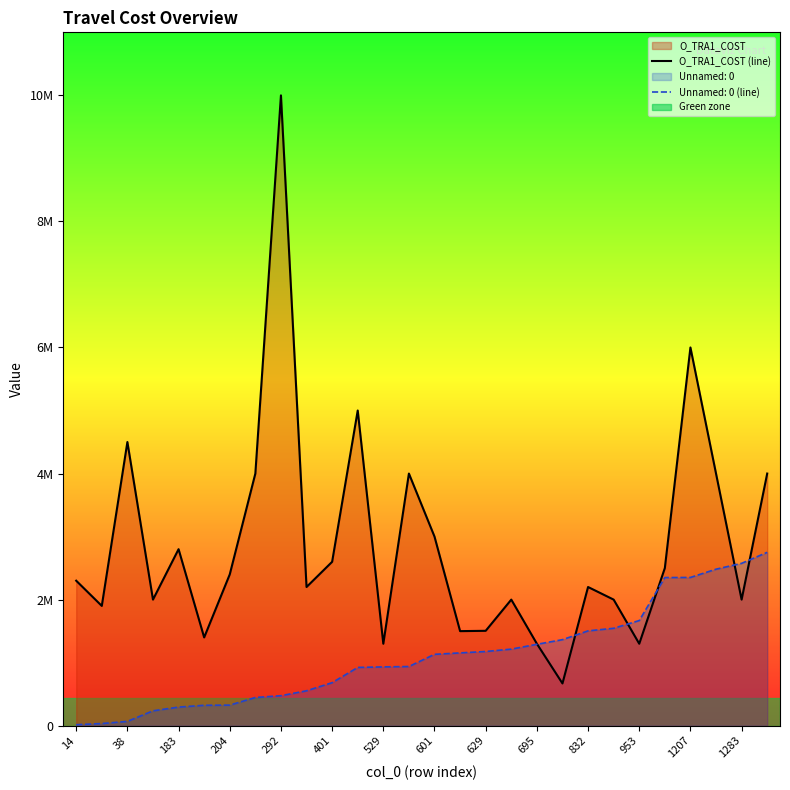

True or false: the data shows 670000.0 at 19.

True